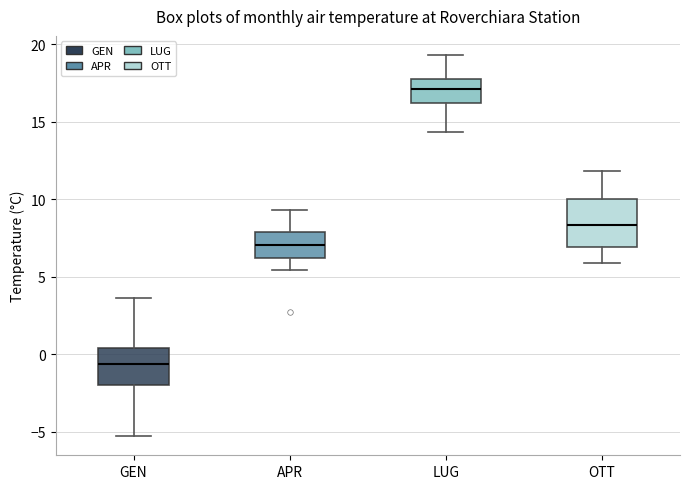

Reading left to right, transcribe this box plot: for each box, give where its median line is, the range the box spans, and where its two whiskers end, as read against the y-axis. The values are not printed on the chart, so give them approximately, as read against the axis.

GEN: median -0.5, box -2.0 to 0.5, whiskers -5.5 to 3.5
APR: median 7.0, box 6.0 to 8.0, whiskers 5.5 to 9.5
LUG: median 17.0, box 16.0 to 17.5, whiskers 14.5 to 19.5
OTT: median 8.5, box 7.0 to 10.0, whiskers 6.0 to 12.0